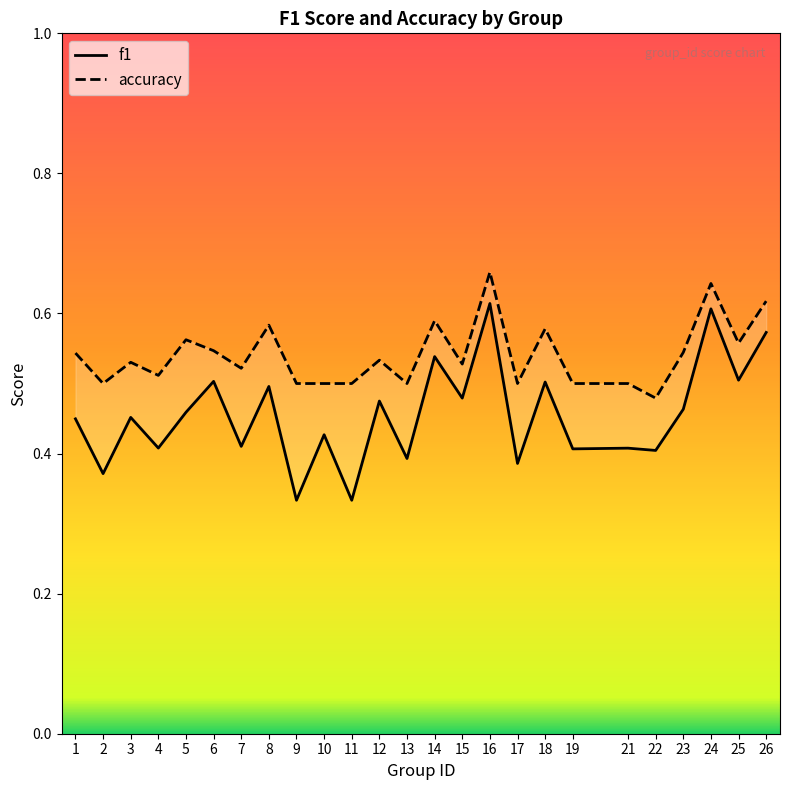

How many interior local valleys does the f1 series have?

11